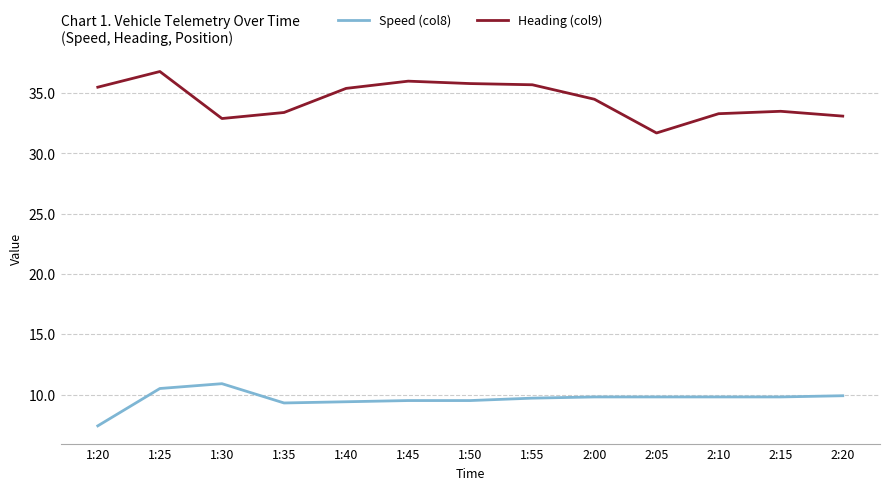

List the series in order of their peak value, lowest first.

Speed (col8), Heading (col9)